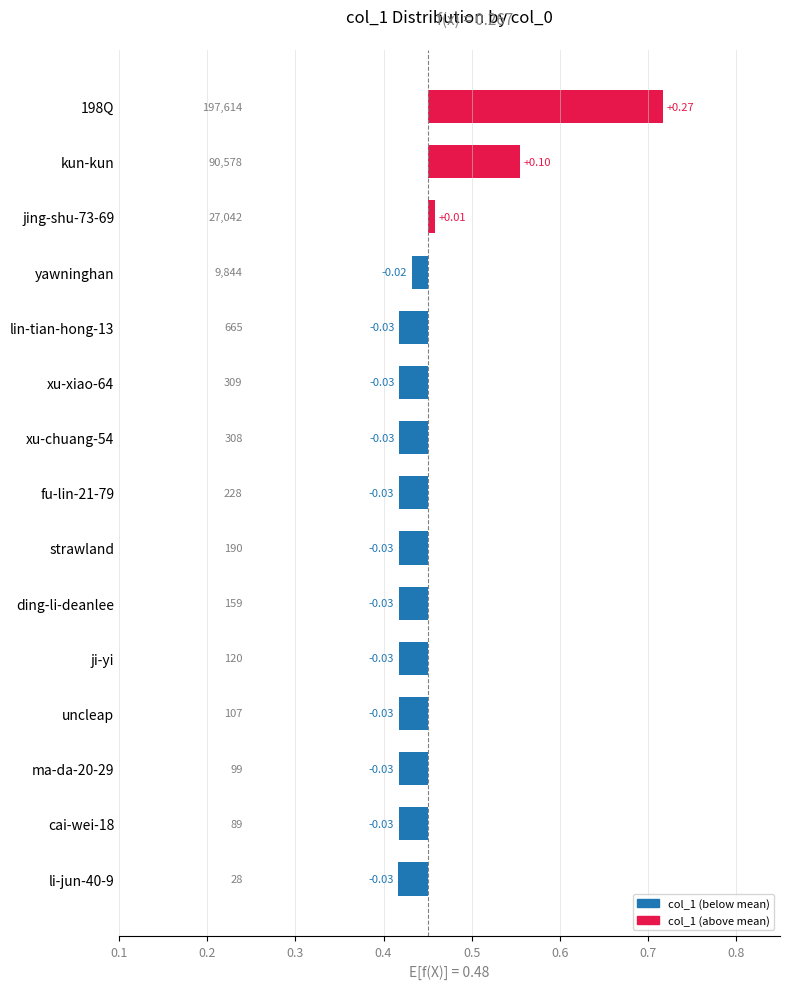

How many bars are there in total?

15